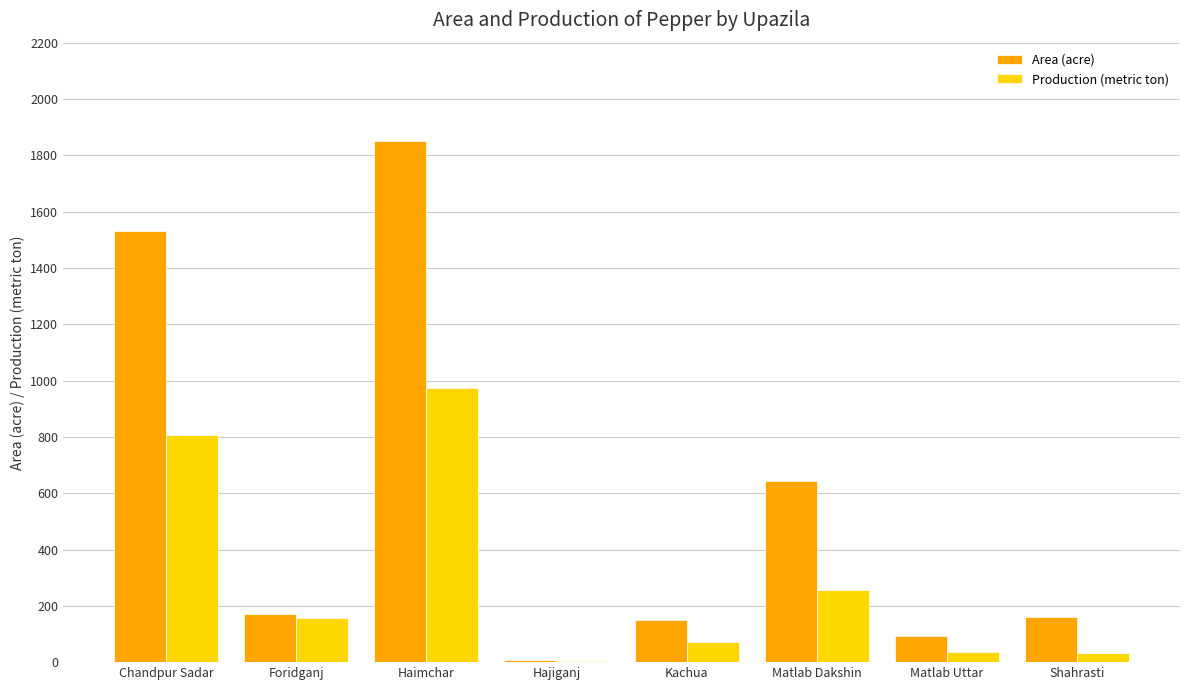

Are the bars grouped side by side (vs. stacked)?

Yes